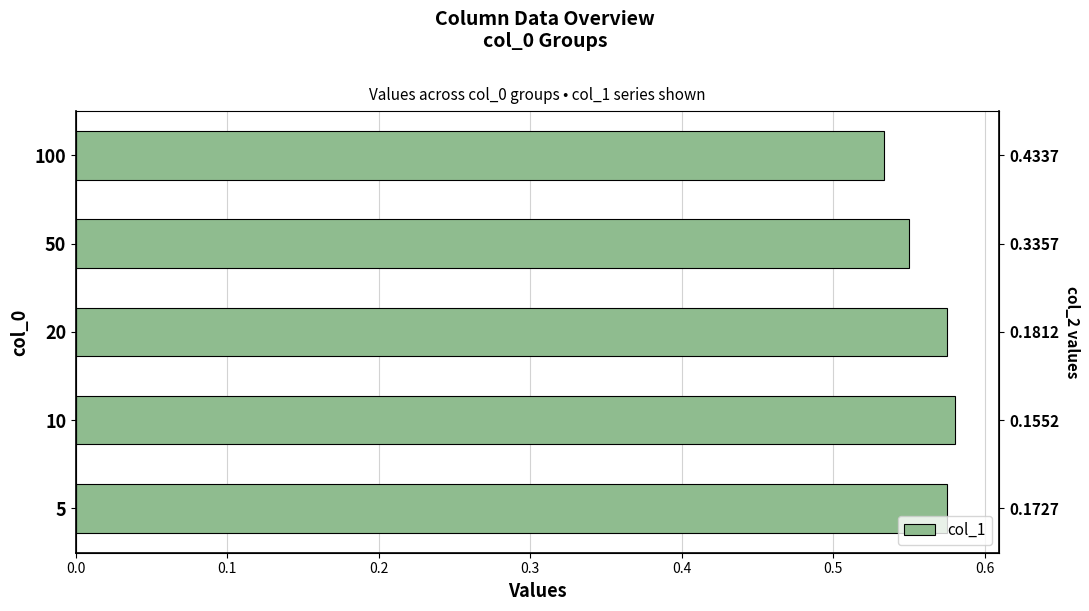

What is the maximum value shown in the chart?

0.6